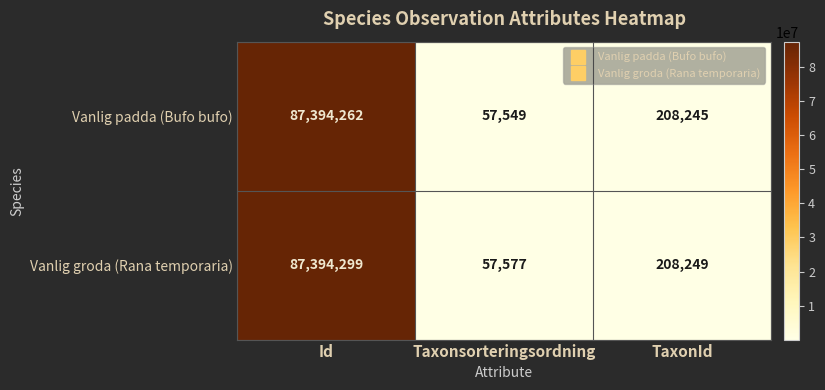

What is the difference between the Vanlig groda (Rana temporaria) values at Taxonsorteringsordning and Id?

87336722